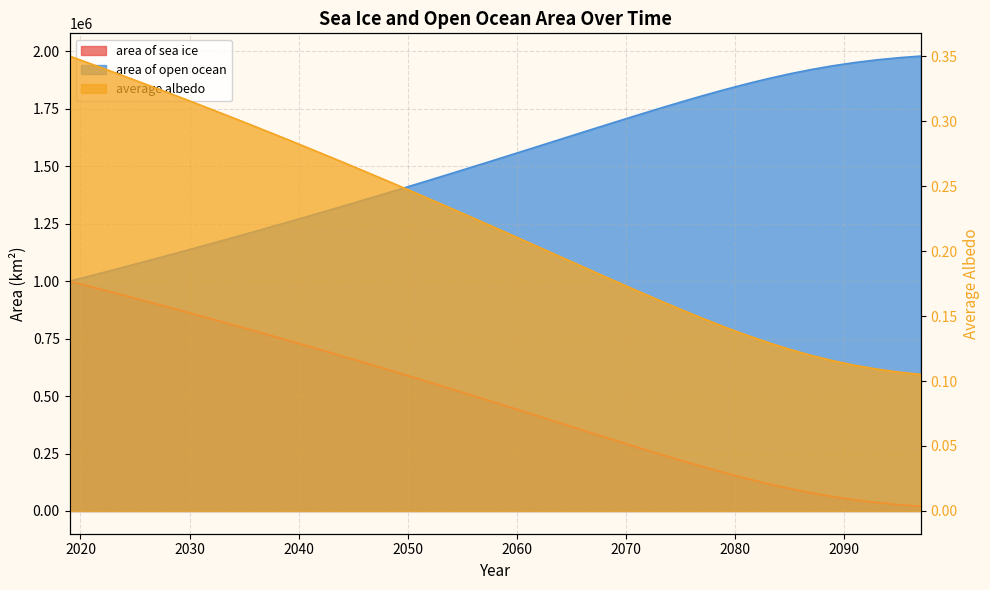

The value of area of sea ice at 2081 is 204076.3. True or false?

False